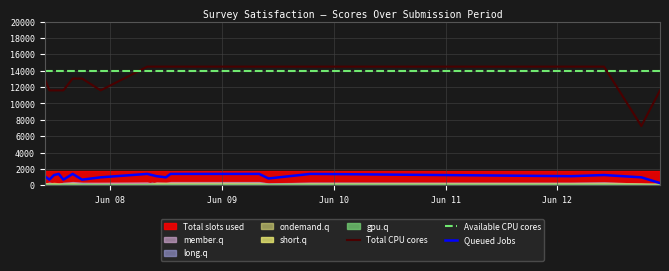

True or false: Queued Jobs and Available CPU cores cross at least once.

False